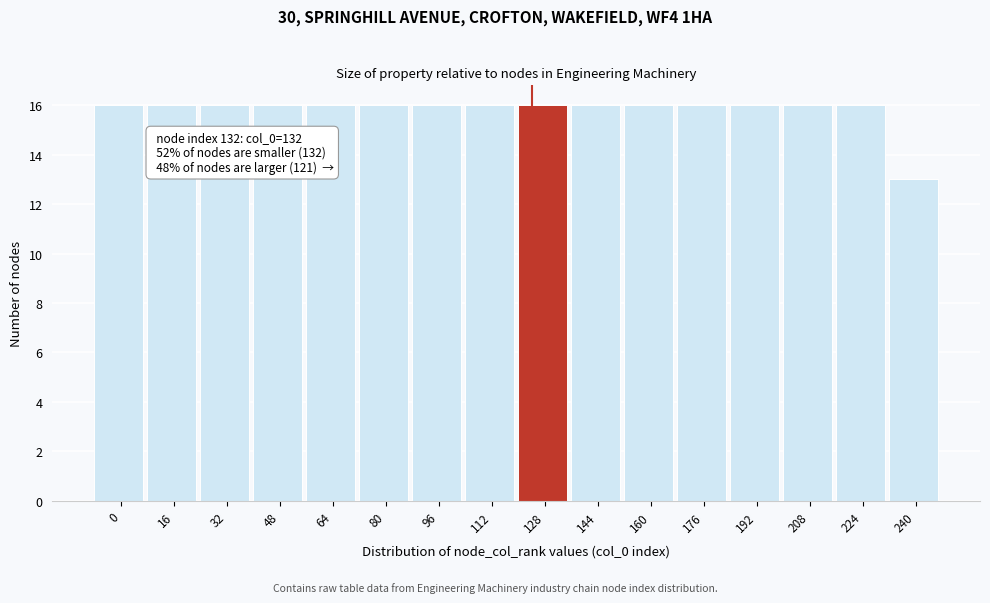

Reading left to right, transcribe all the data shown in this chart.

0=16	16=16	32=16	48=16	64=16	80=16	96=16	112=16	128=16	144=16	160=16	176=16	192=16	208=16	224=16	240=13